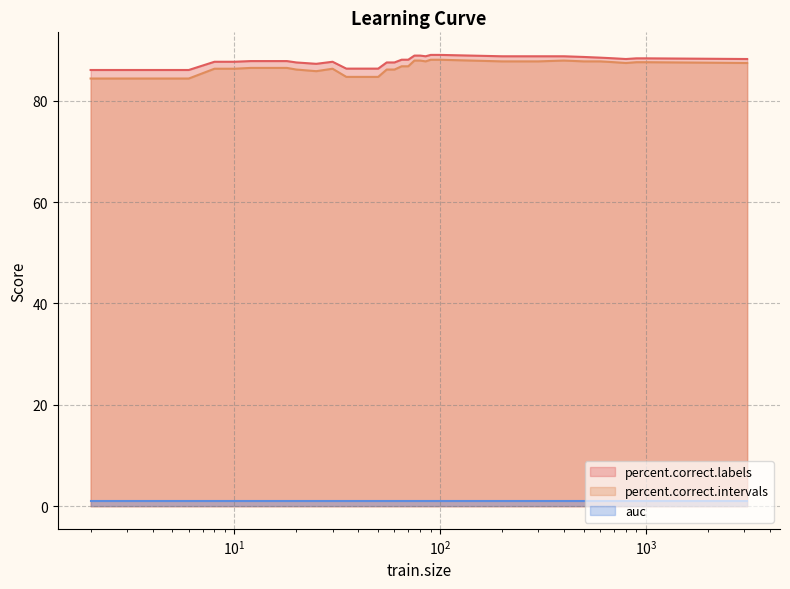

What is the minimum value for percent.correct.labels?

86.1